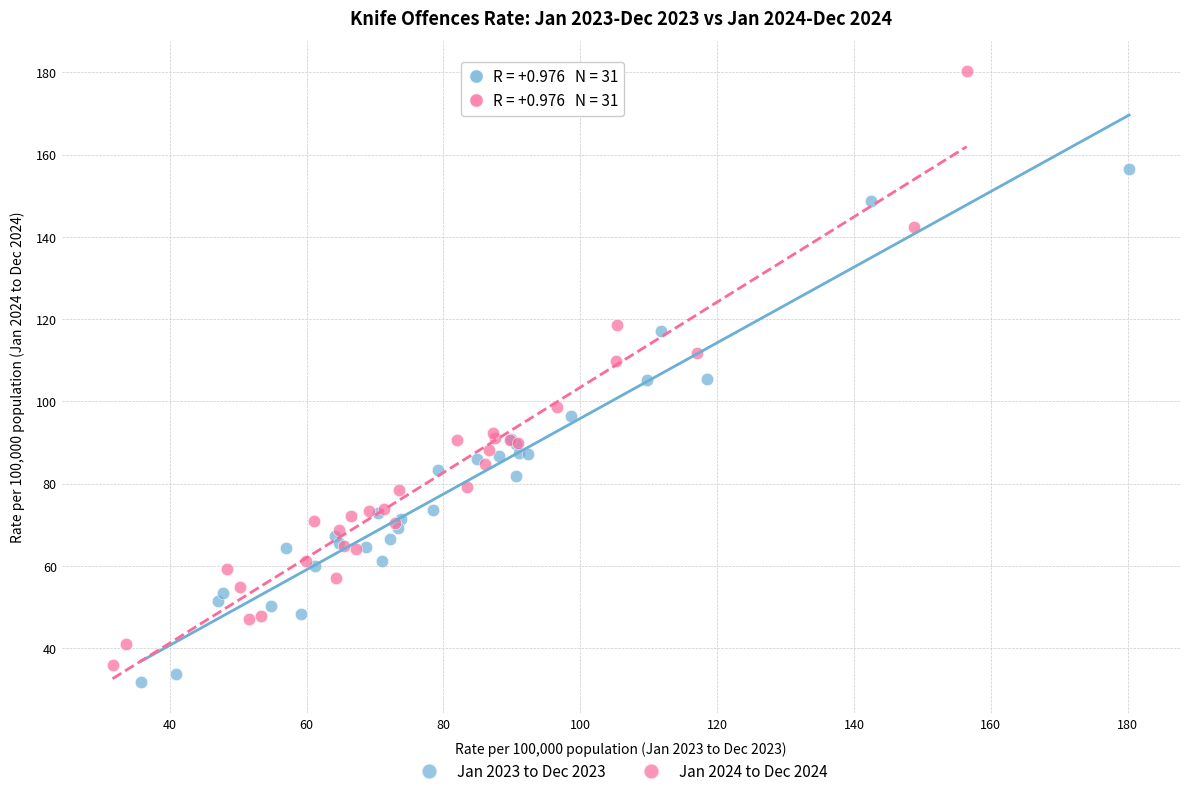

Which series reaches the maximum Y coordinate?

Jan 2024 to Dec 2024